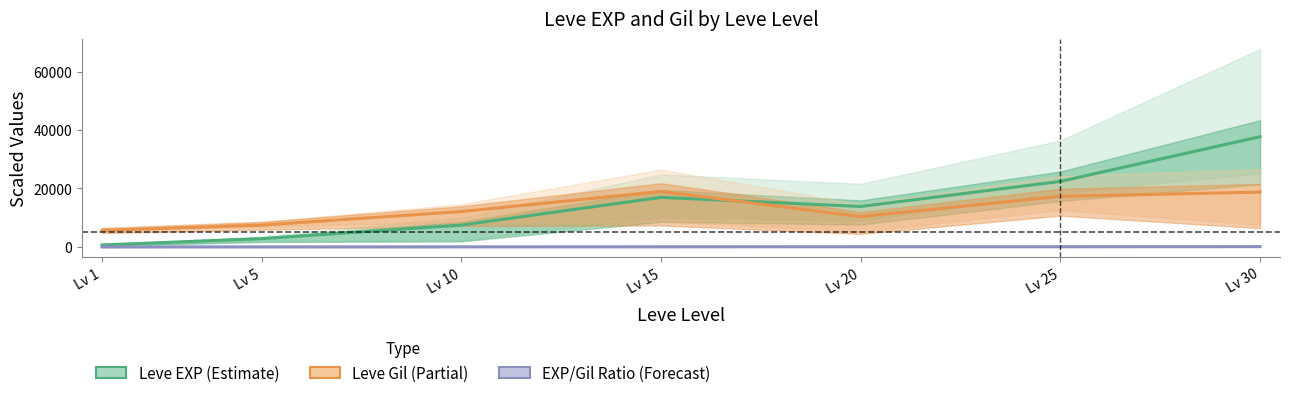

True or false: Leve Gil (Partial) has more than 1 points higher than both neighbors.

False